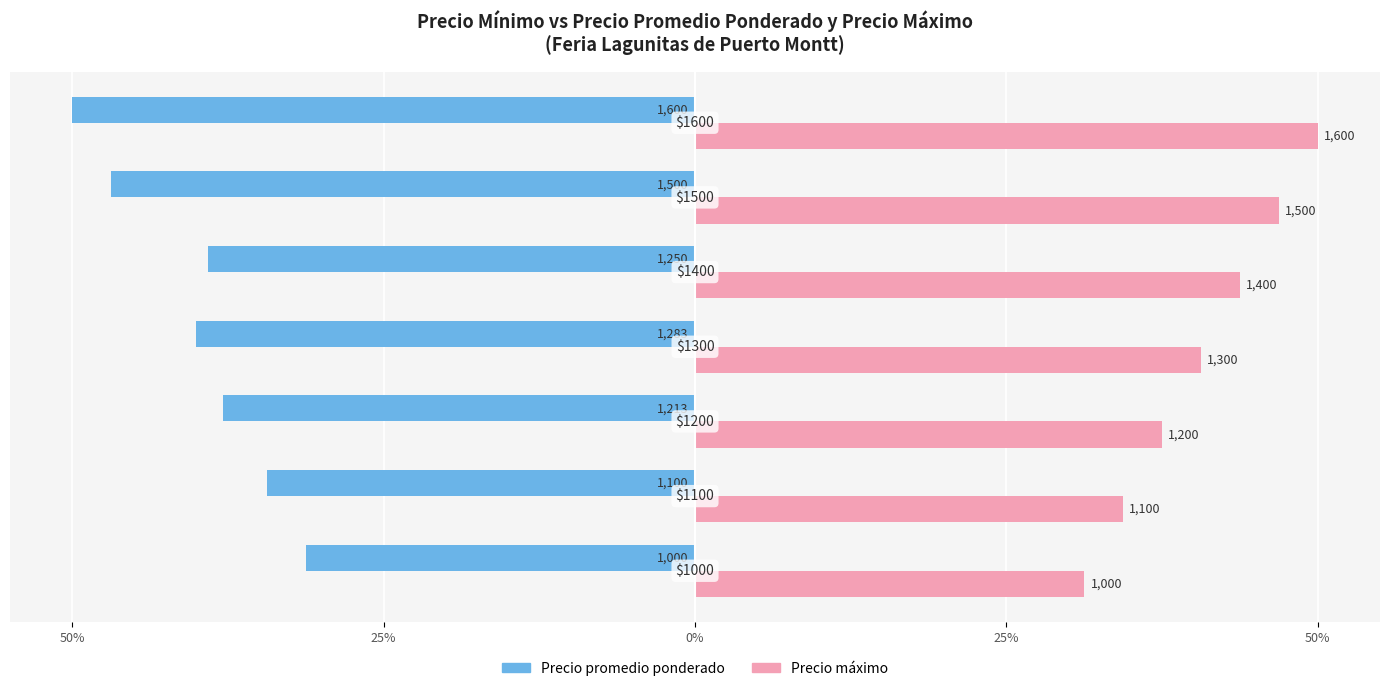

Reading left to right, transcribe all the data shown in this chart.

Precio promedio ponderado: -31.2	-34.4	-37.9	-40.1	-39.1	-46.9	-50.0
Precio máximo: 31.2	34.4	37.5	40.6	43.8	46.9	50.0